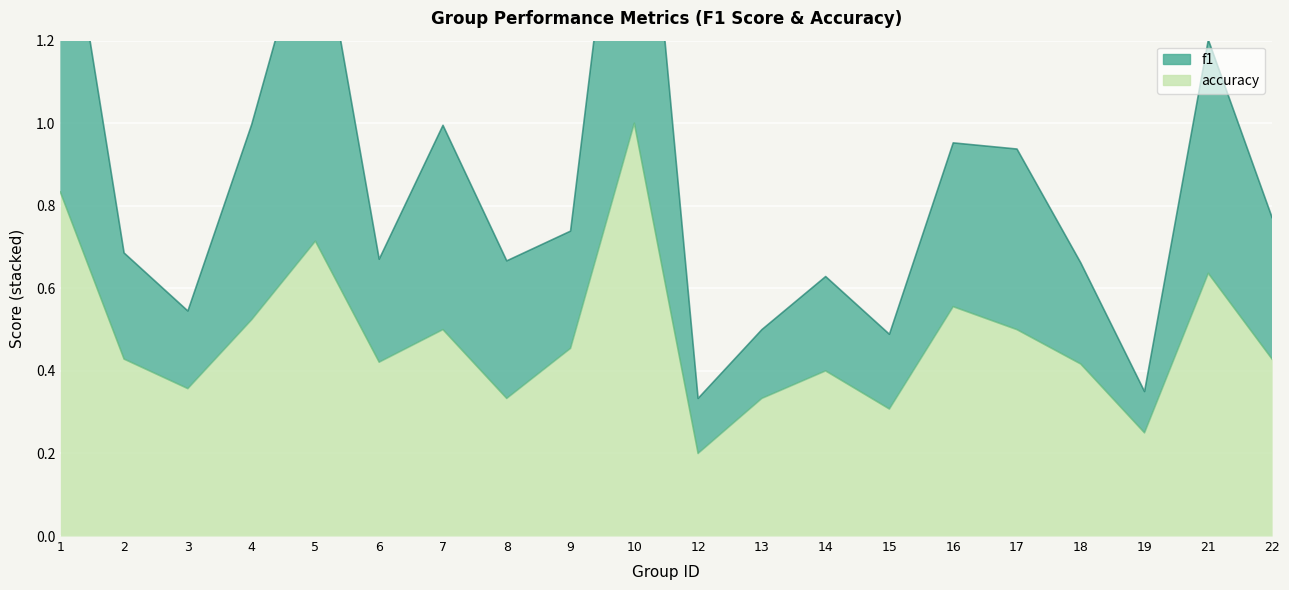

In f1, how many points are lower than both neighbors (excluding endpoints)?

6